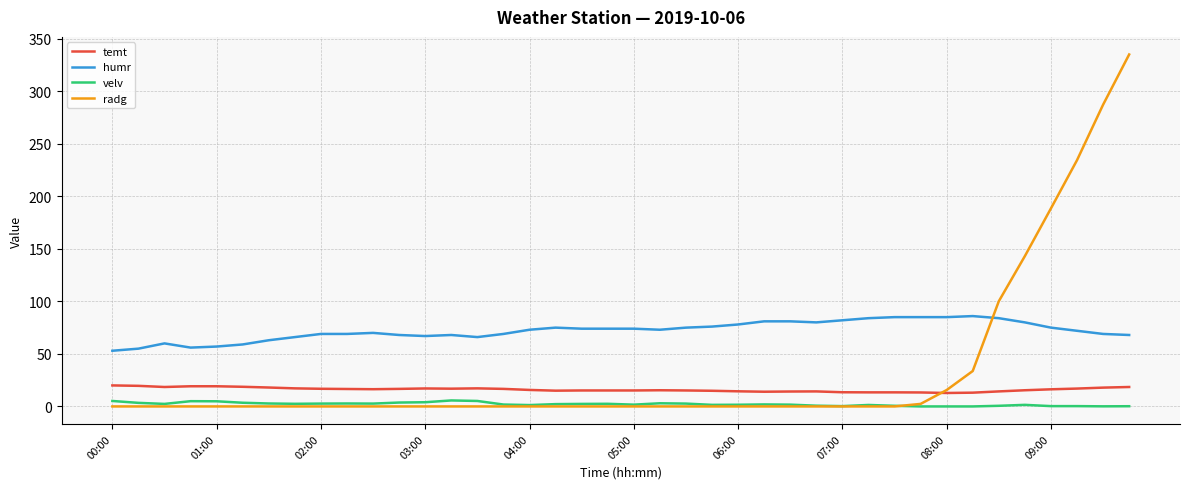

What is the difference between the maximum and second lowest values in the velv series?

5.7